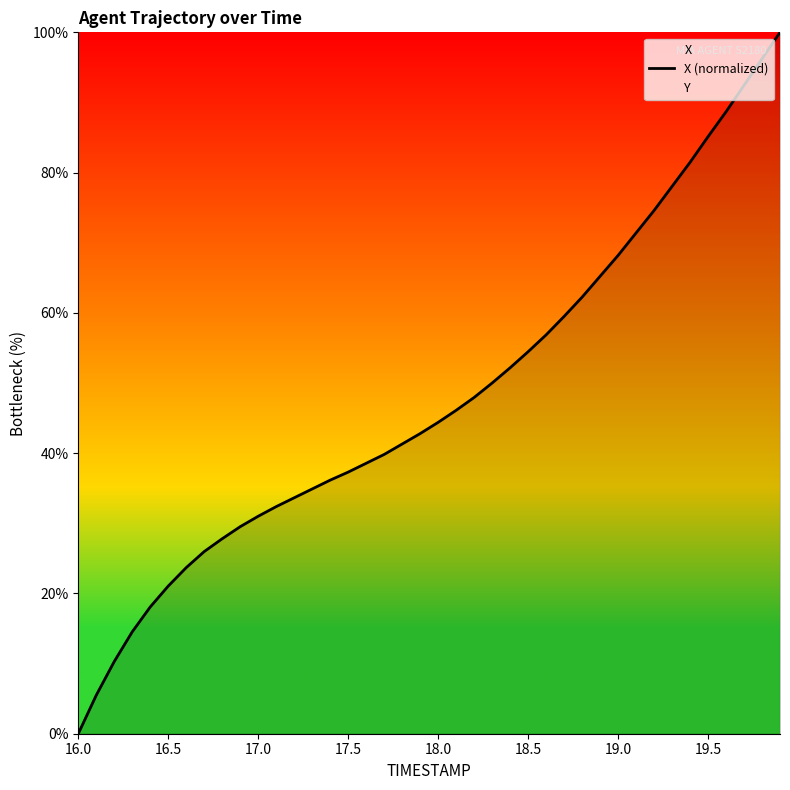

What is the average value?

48.0